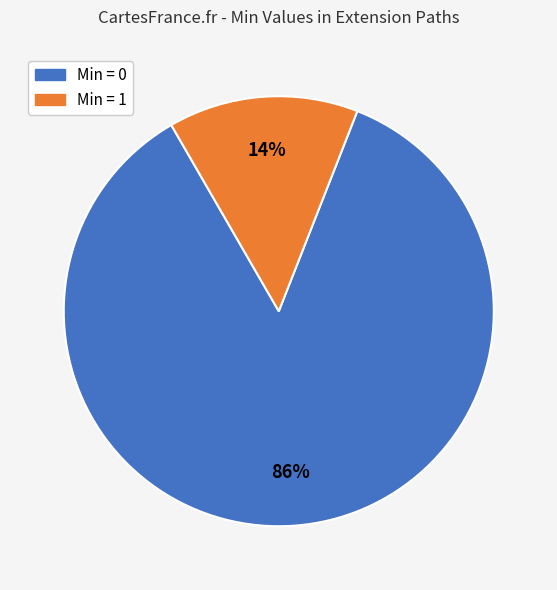

Is there any slice that represents more than half of the pie?

Yes